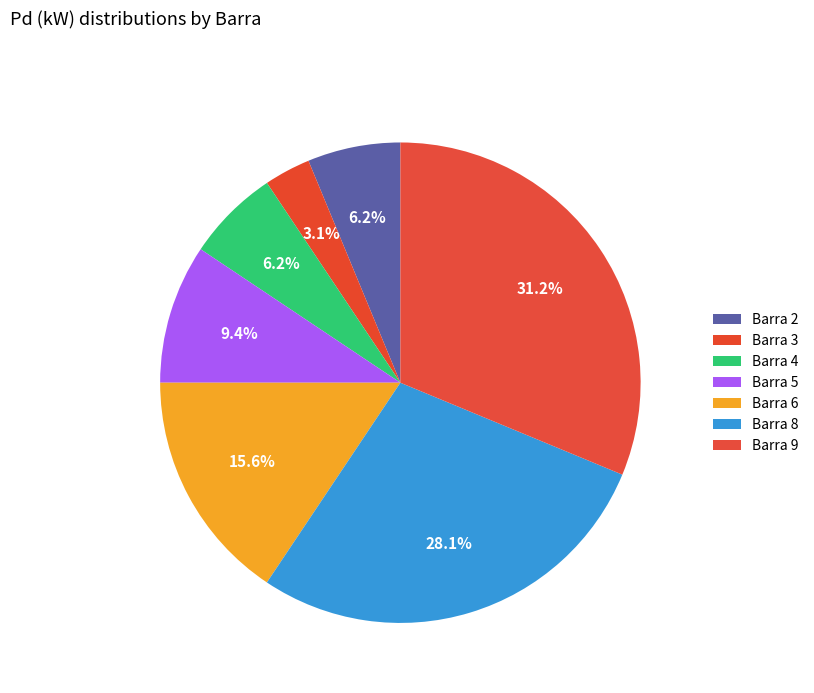

To the nearest percent, what portion does Barra 6 represent?

16%